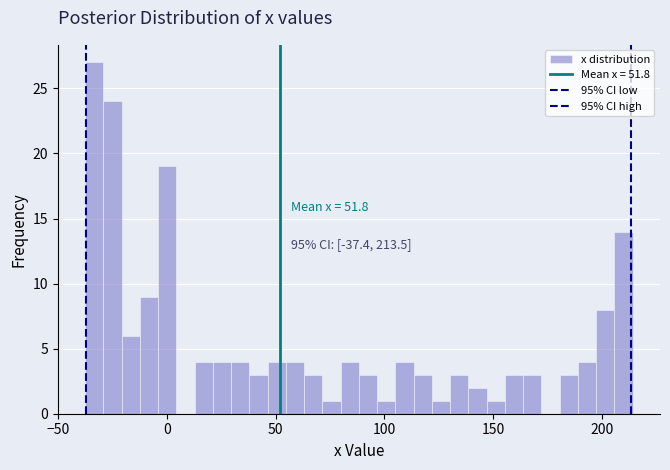

Around what value on the x-axis is the tallest bar? Give the approximate position of its centre, as read against the axis.

-35